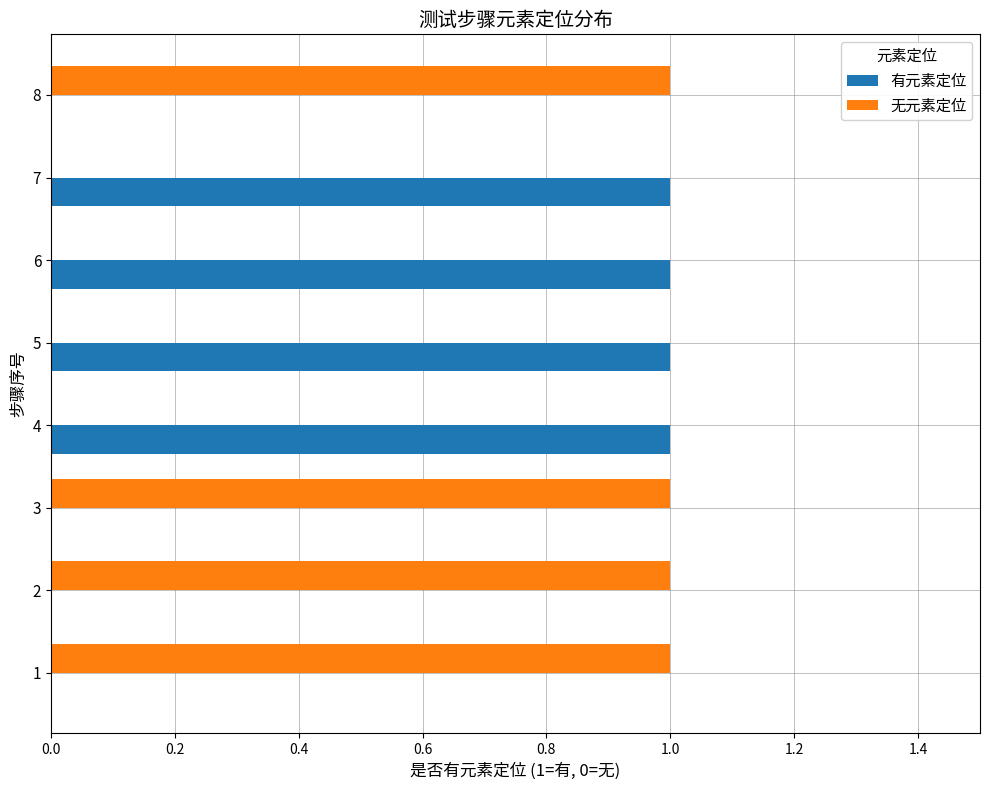

The 无元素定位 series shows 1 at 6. True or false?

False